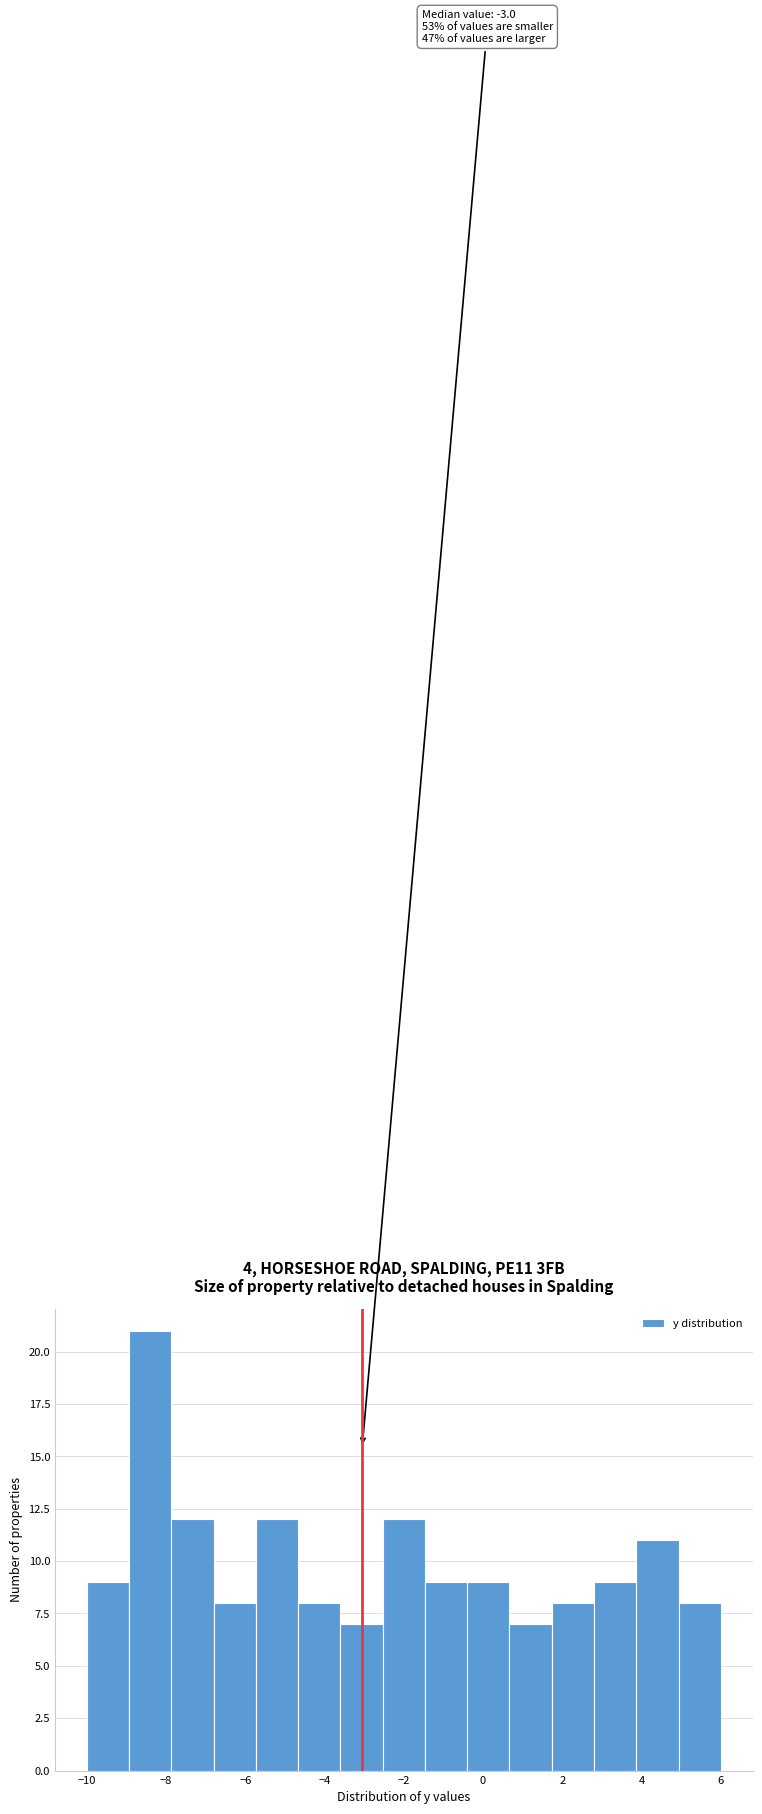

Which range on the x-axis has the tallest bar?

-9.0 to -7.8